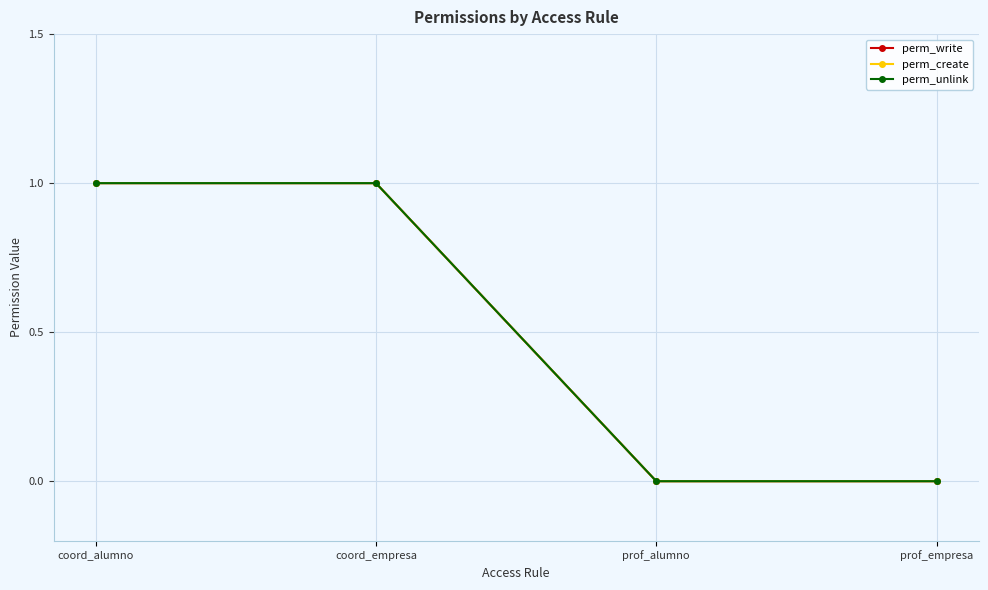

What is the label of the 4th point from the left?

prof_empresa